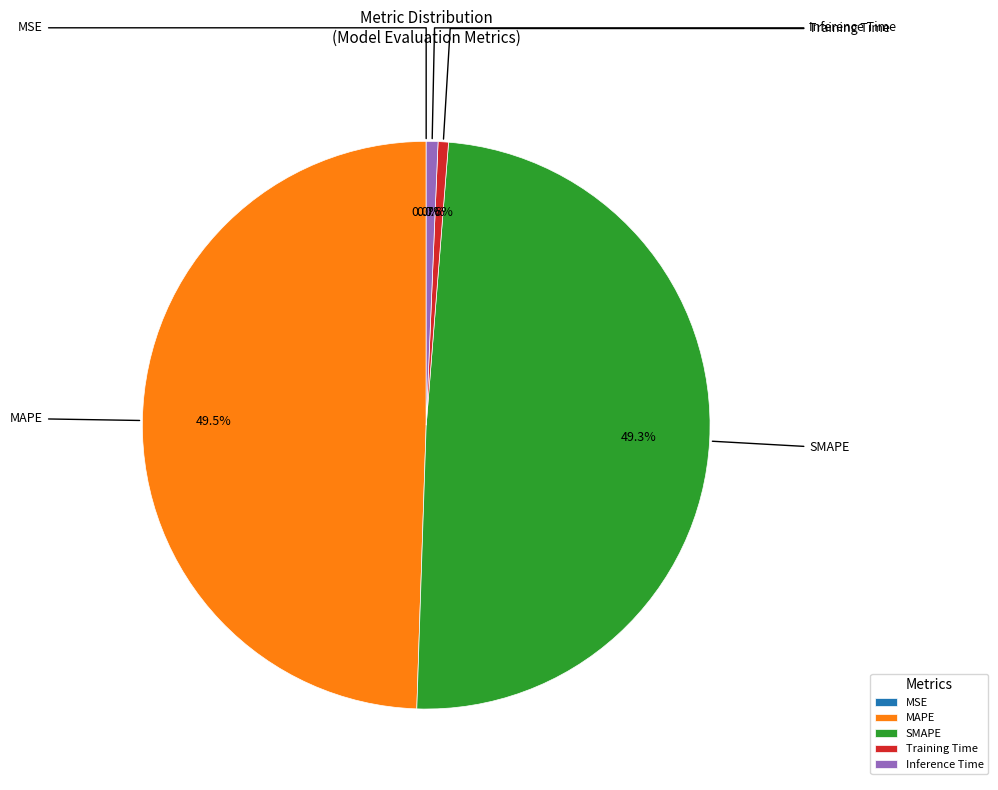

To the nearest percent, what percentage of the pie is Training Time?

1%